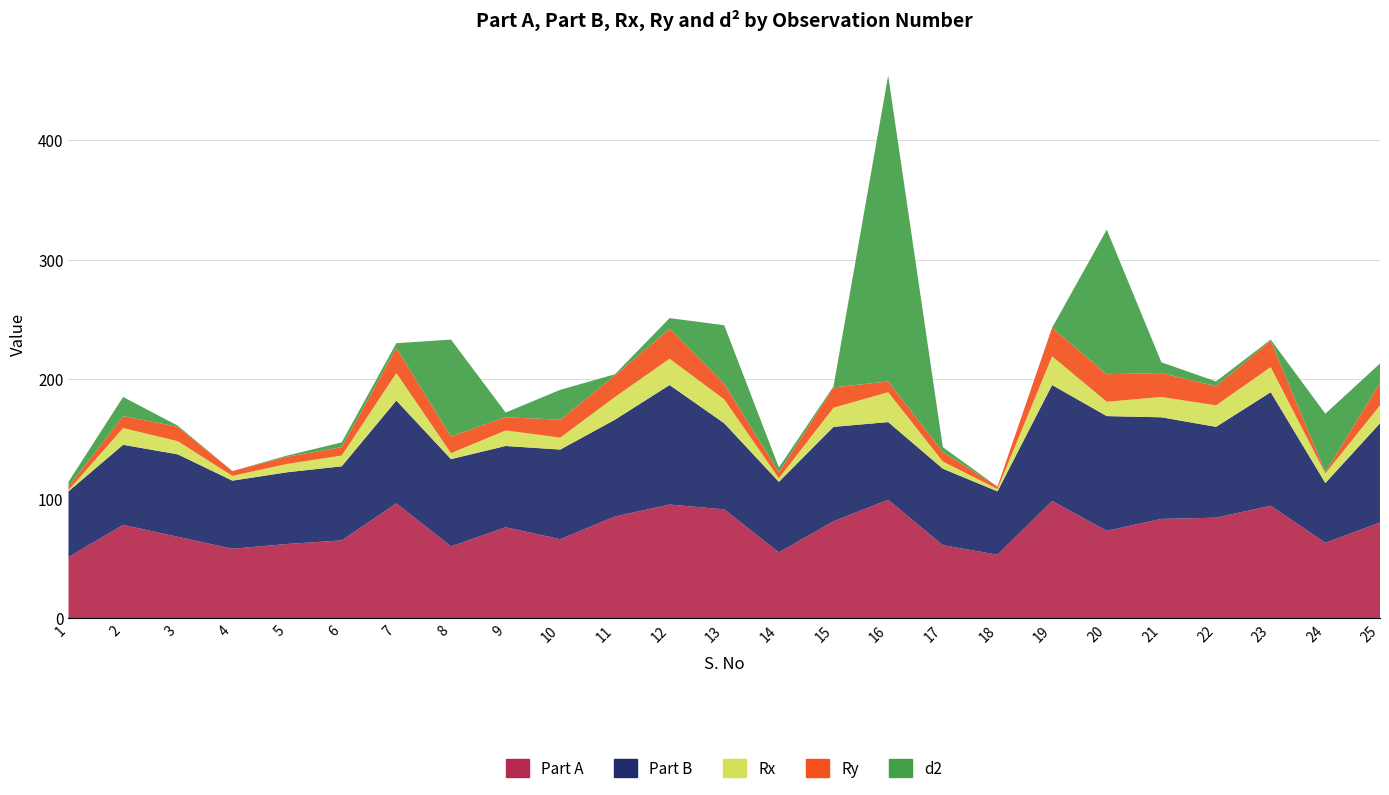

Reading left to right, what are all the values shown in this chart?

Part A: 51	78	68	58	62	65	96	60	76	66	85	95	91	55	81	99	61	53	98	73	83	84	94	63	80
Part B: 55	67	69	57	60	62	86	73	68	75	81	100	72	59	79	65	64	53	97	96	85	76	95	50	83
Rx: 1	14	11	4	7	9	23	5	13	10	19	22	20	3	16	25	6	2	24	12	17	18	21	8	15
Ry: 3	10	12	4	6	7	21	14	11	15	18	25	13	5	17	9	8	2	24	23	20	16	22	1	19
d2: 4	16	1	0	1	4	4	81	4	25	1	9	49	4	1	256	4	0	0	121	9	4	1	49	16